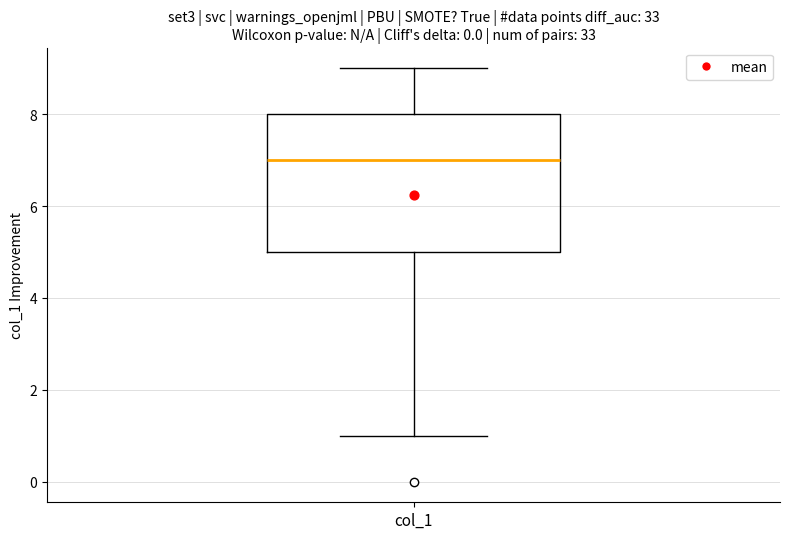

Read this box plot against the y-axis: the position of the median line, the range covered by the box, and the ends of both whiskers. The values are not printed on the chart, so give them approximately, as read against the axis.

median 7, box 5 to 8, whiskers 1 to 9